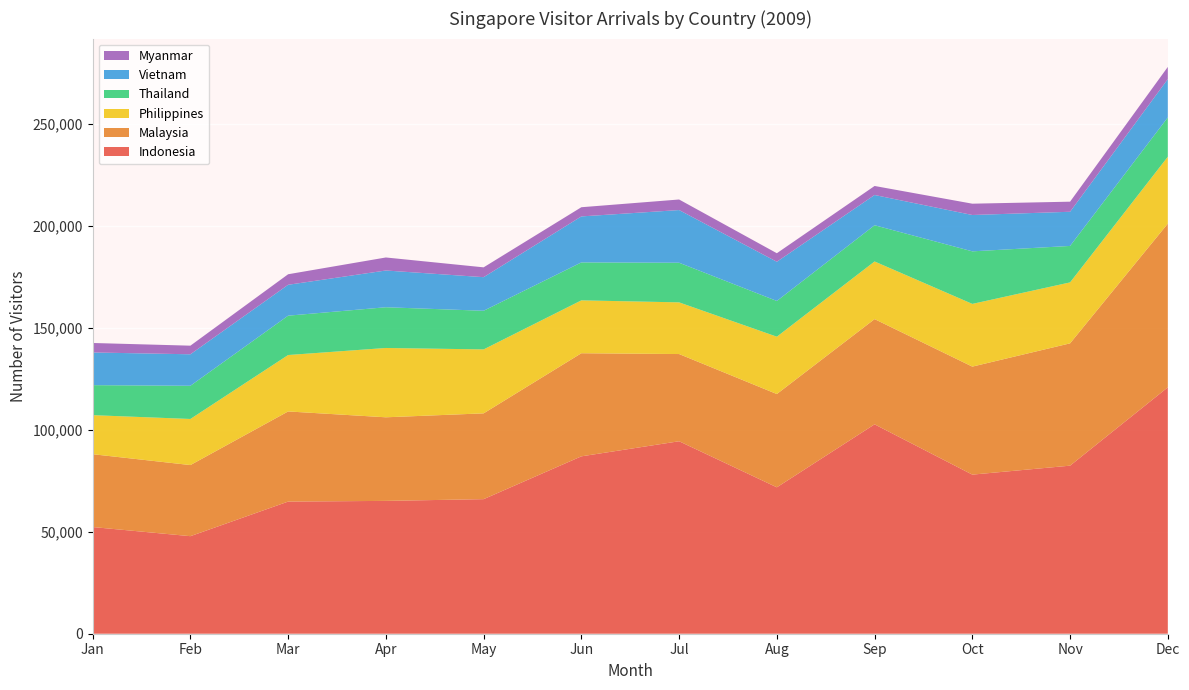

Reading right to left, extract all data points from this chart.

Indonesia: Dec=120752	Nov=82368	Oct=77974	Sep=102622	Aug=71754	Jul=94331	Jun=86938	May=65953	Apr=65102	Mar=64760	Feb=47807	Jan=52286
Malaysia: Dec=80243	Nov=59946	Oct=52937	Sep=51569	Aug=45715	Jul=42739	Jun=50528	May=42049	Apr=40968	Mar=44178	Feb=34849	Jan=35696
Philippines: Dec=32774	Nov=29874	Oct=30736	Sep=28250	Aug=28104	Jul=25330	Jun=25917	May=31344	Apr=33975	Mar=27652	Feb=22595	Jan=19141
Thailand: Dec=19259	Nov=17867	Oct=25757	Sep=17755	Aug=17511	Jul=19424	Jun=18601	May=18938	Apr=19962	Mar=19289	Feb=16271	Jan=14700
Vietnam: Dec=18783	Nov=16747	Oct=17813	Sep=14828	Aug=19212	Jul=25817	Jun=22540	May=16461	Apr=18013	Mar=15136	Feb=15433	Jan=16022
Myanmar: Dec=5981	Nov=4942	Oct=5544	Sep=4419	Aug=4185	Jul=5171	Jun=4502	May=4819	Apr=6379	Mar=5162	Feb=4218	Jan=4647